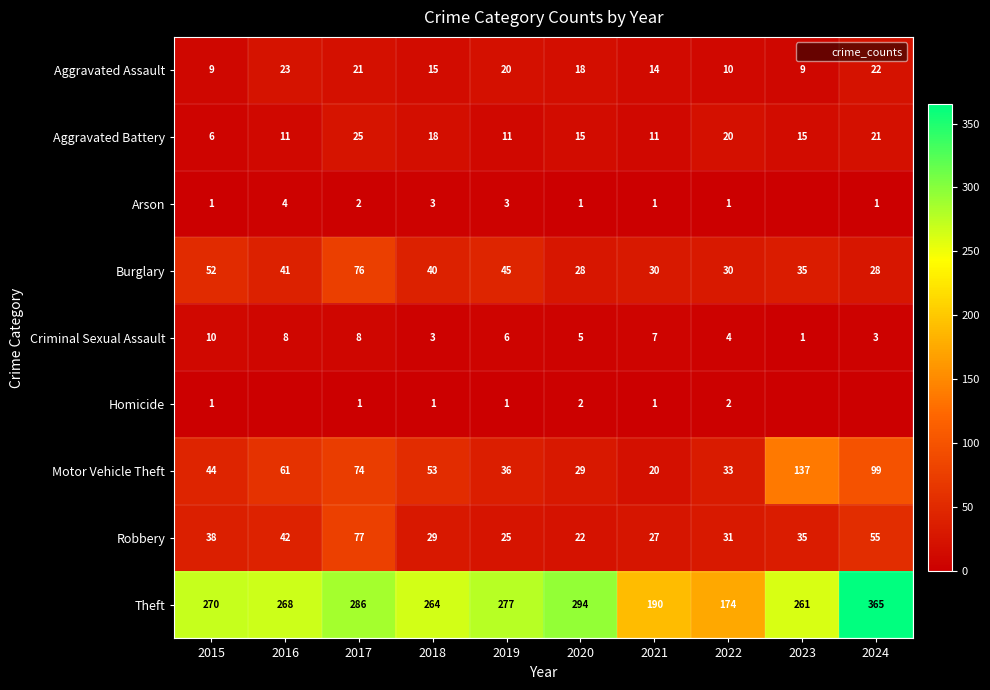

Which category has the highest value in the Theft series?

2024